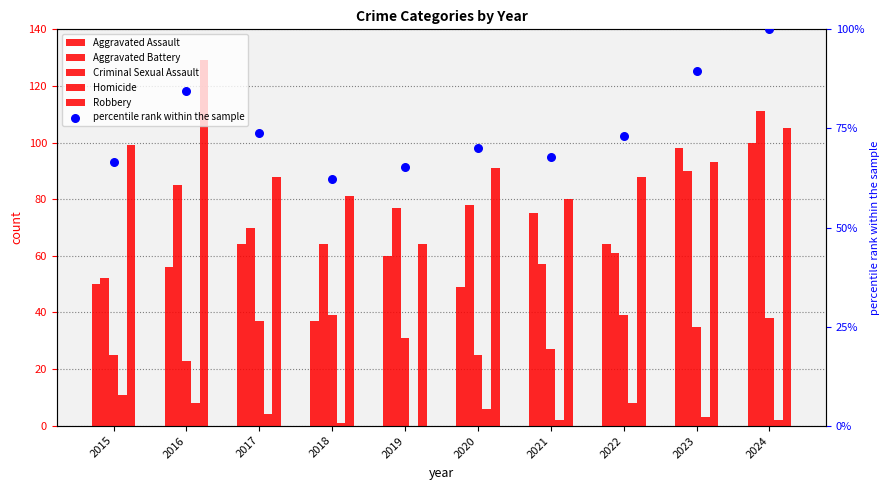

Is the value of percentile rank within the sample at 2017 greater than the value of Criminal Sexual Assault at 2021?

Yes